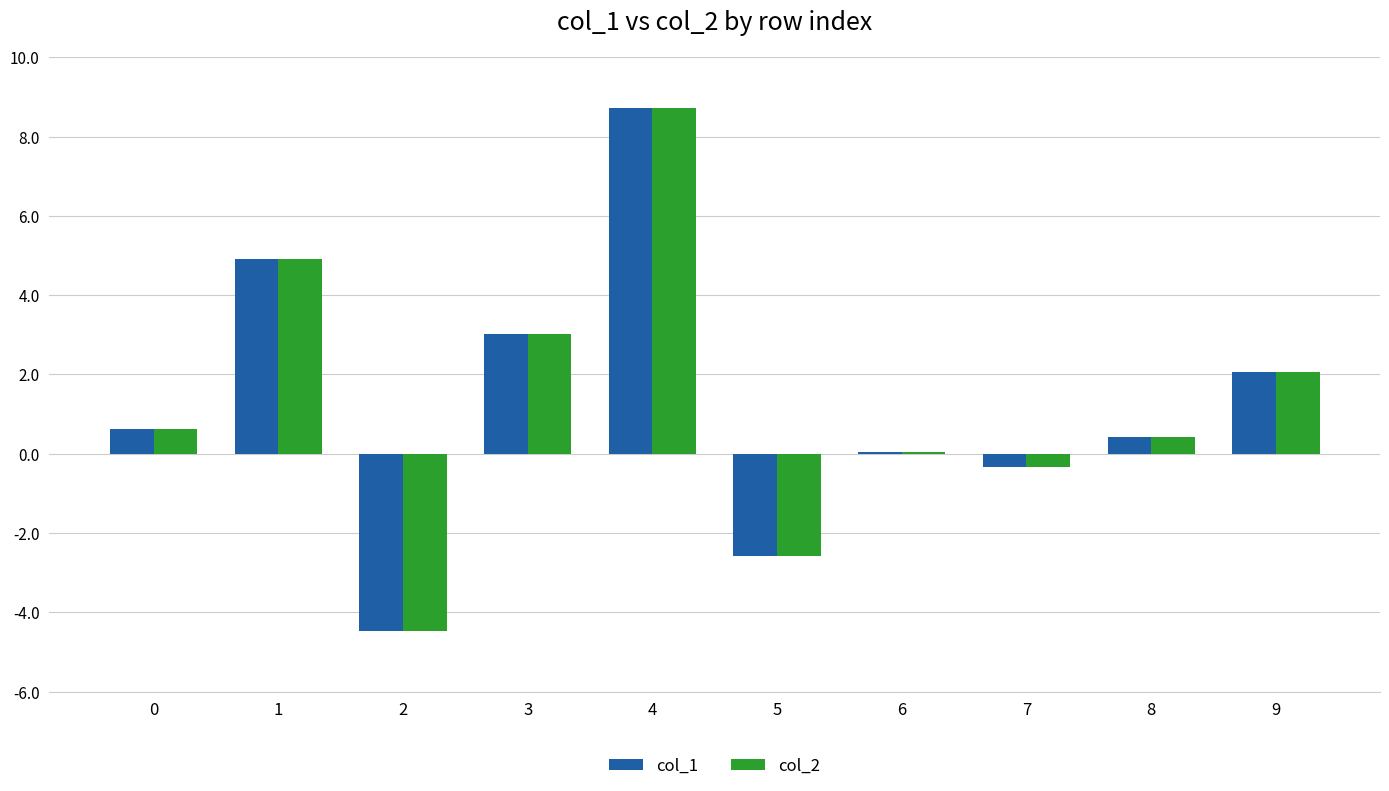

How many groups of bars are there?

10